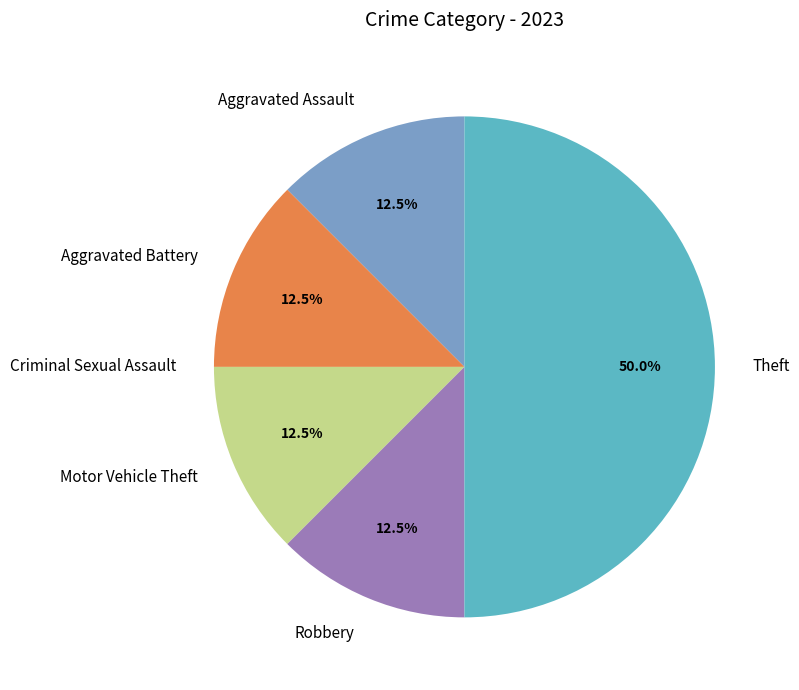

Does Robbery represent more than half of the total?

No